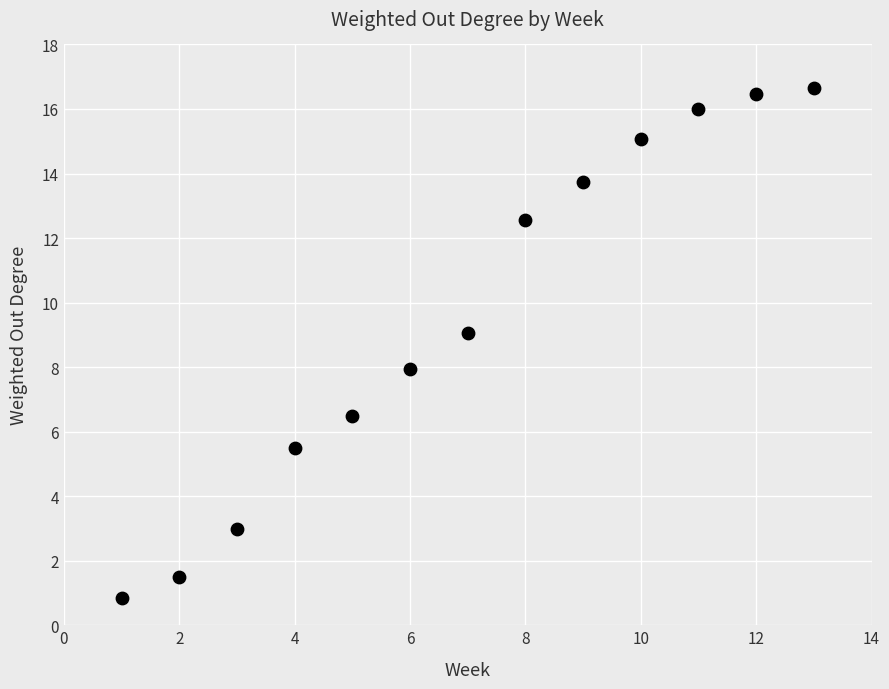

What is the range of X values (max minus min)?

12.0